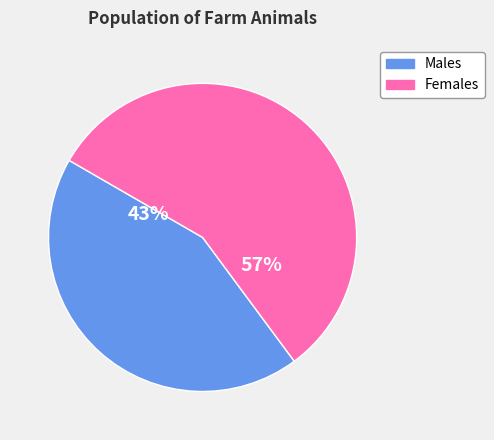

Does Males account for over 50% of the chart?

No